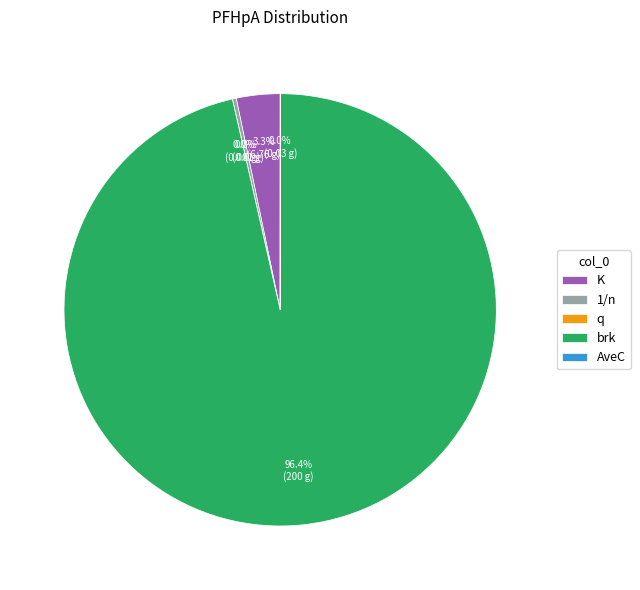

Which has a higher value, 1/n or K?

K